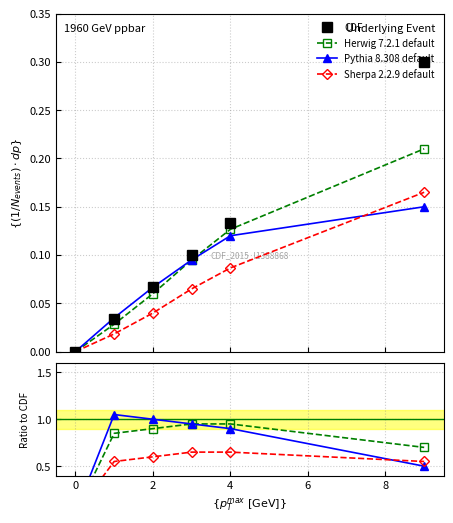

What is the value of the Sherpa 2.2.9 default point at the 2nd from the left?

0.5